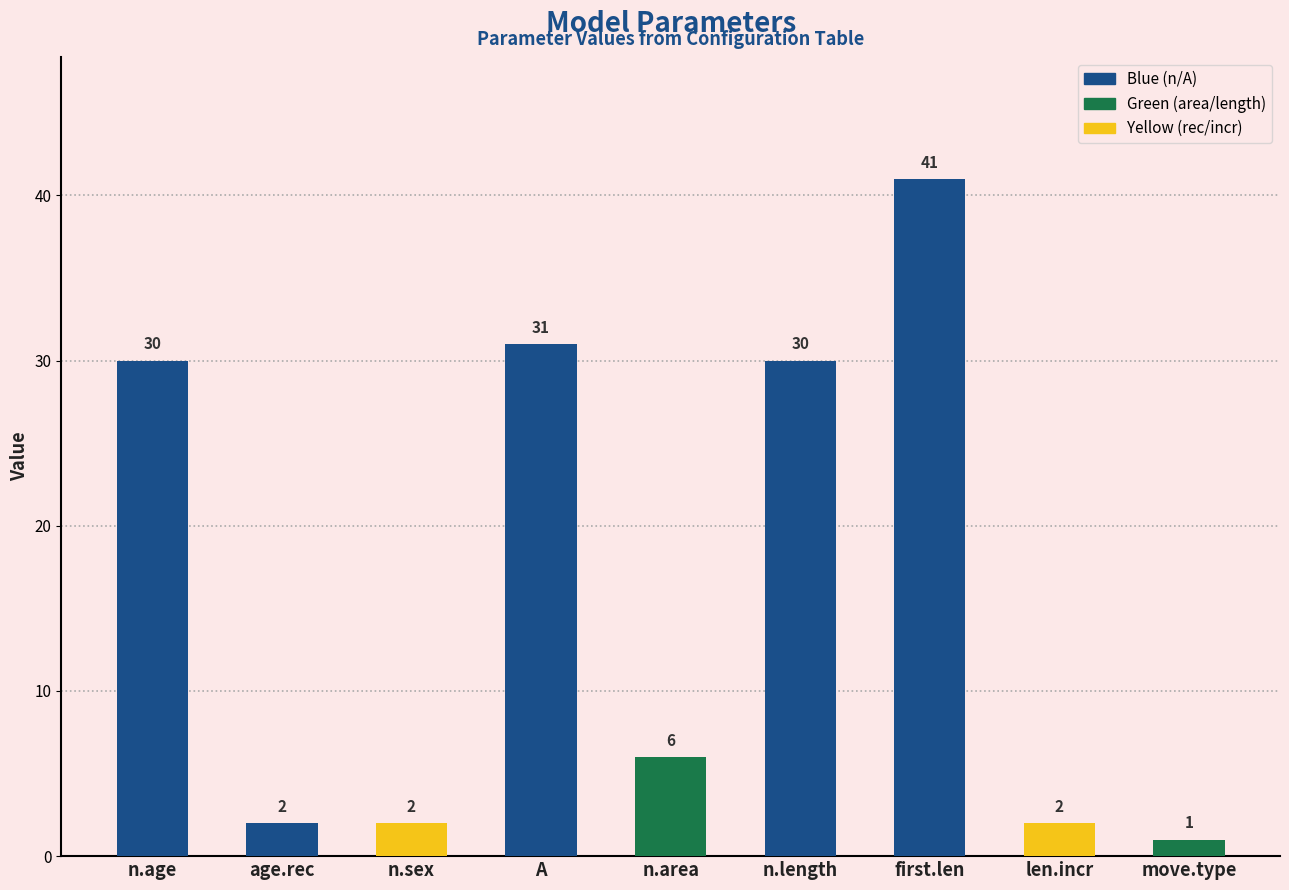

Reading right to left, list all the values displayed in this chart.

move.type=1	len.incr=2	first.len=41	n.length=30	n.area=6	A=31	n.sex=2	age.rec=2	n.age=30